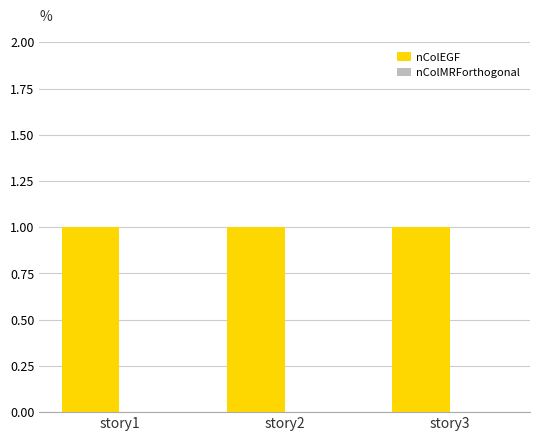

Reading right to left, transcribe all the data shown in this chart.

nColEGF: story3=1	story2=1	story1=1
nColMRForthogonal: story3=0	story2=0	story1=0